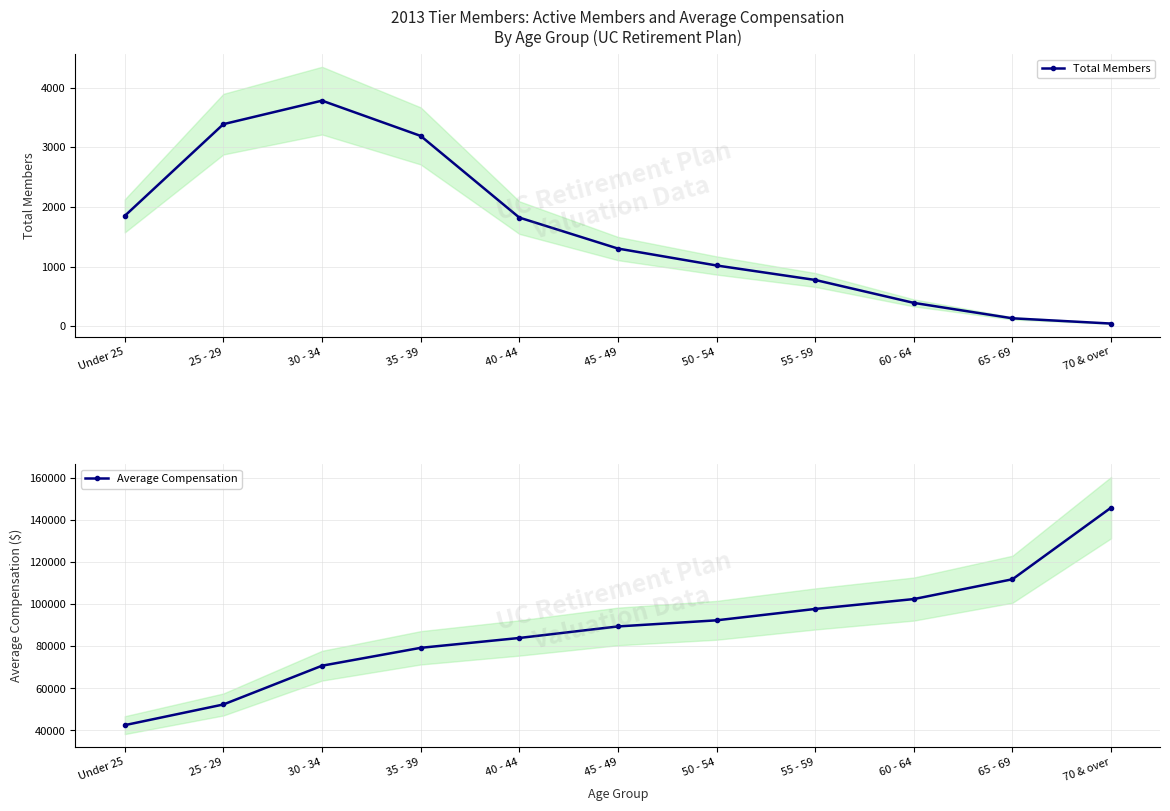

The Total Members series shows 391 at 60 - 64. True or false?

True